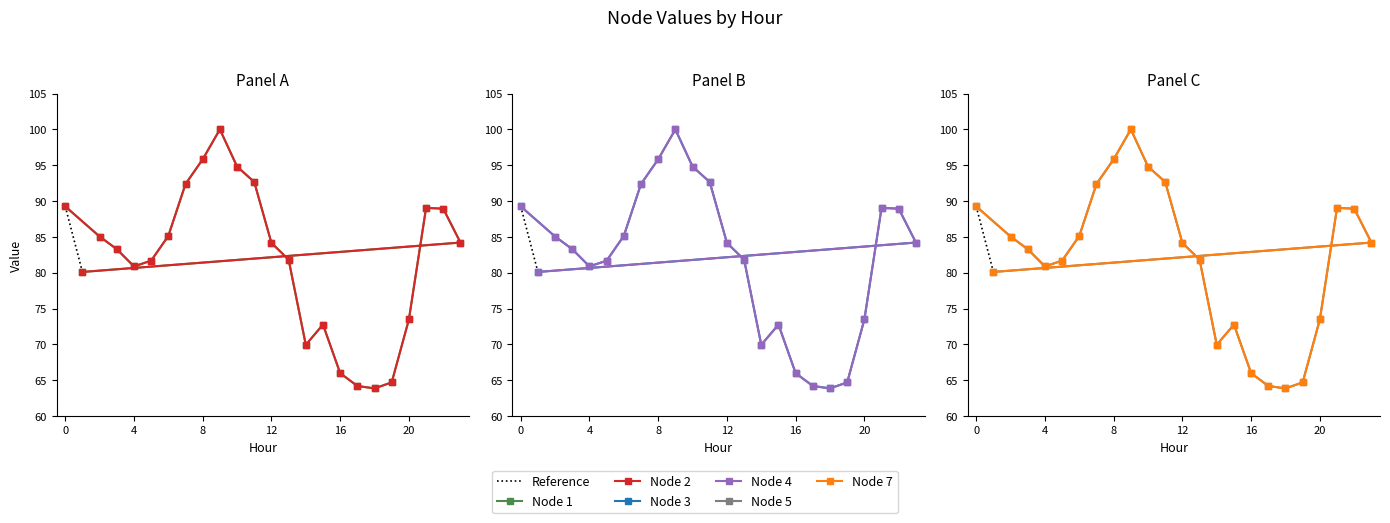

The Node 3 series shows 23.8 at 21. True or false?

False